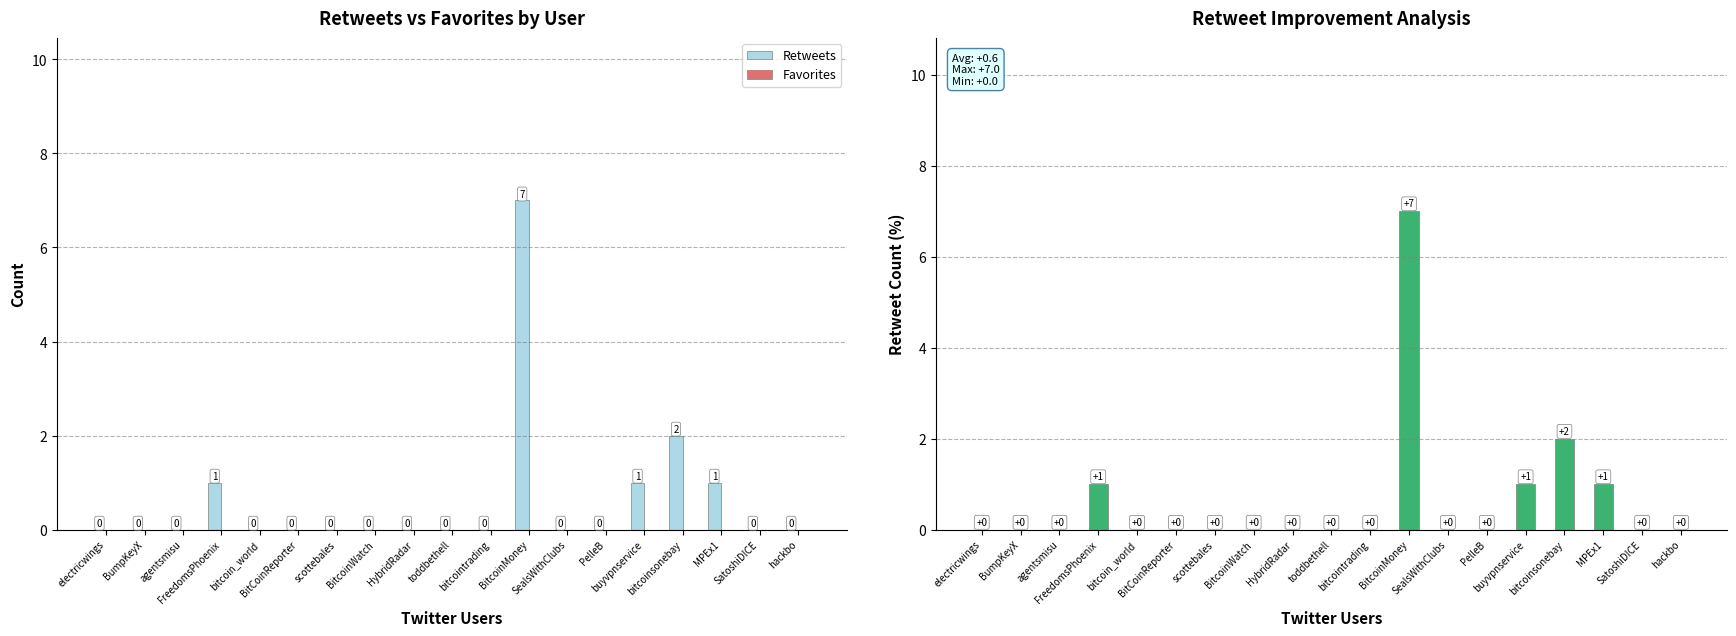

At which category does the chart reach its peak across all series?

BitcoinMoney